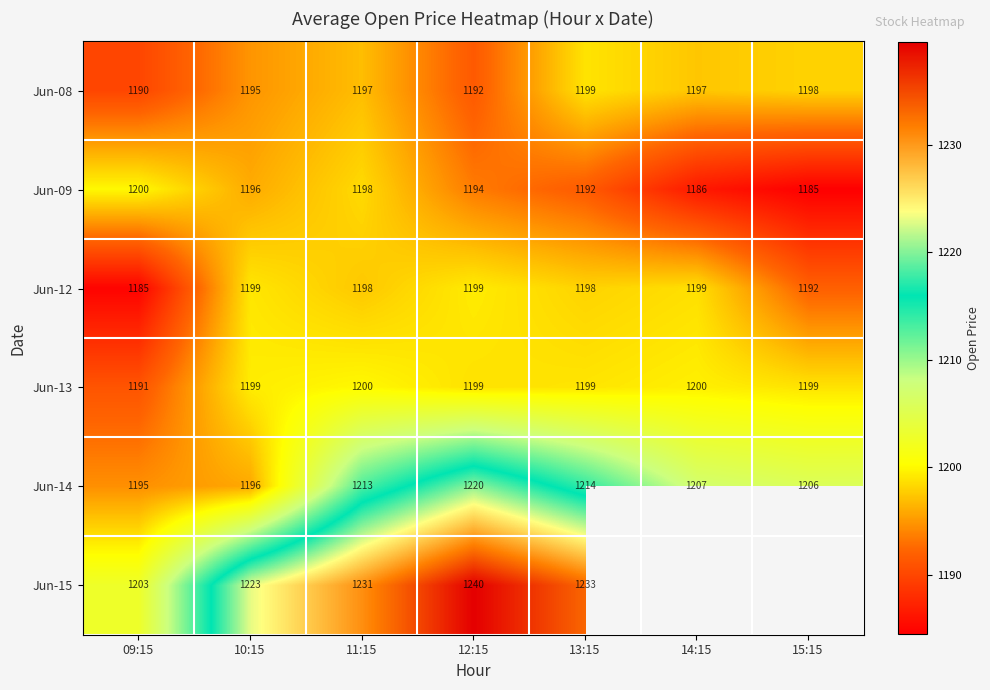

At which label does Jun-09 reach its peak?

09:15